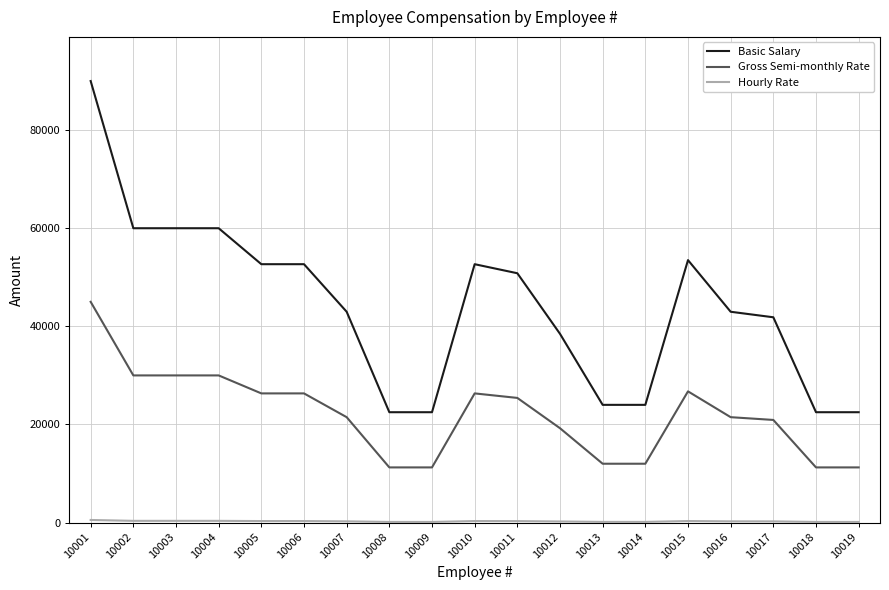

Does the chart have visible grid lines?

Yes